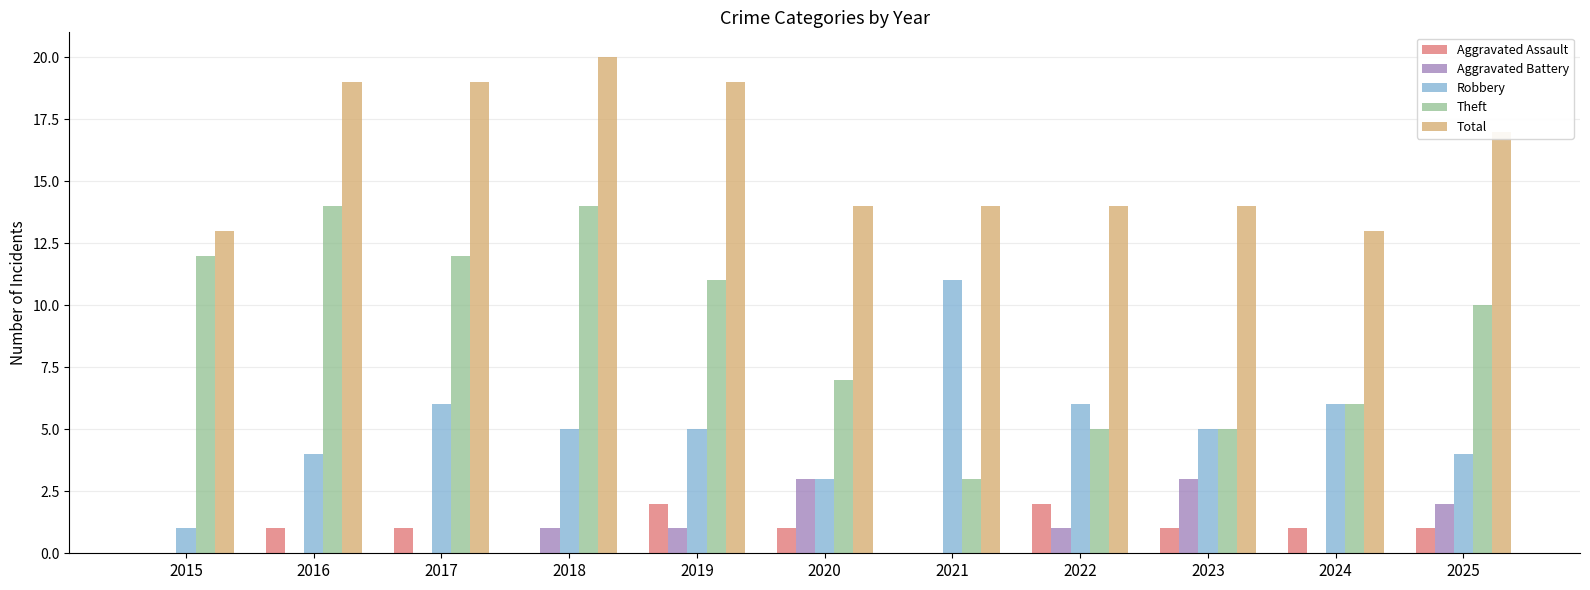

What is the sum of the Total values at 2023 and 2025?

31